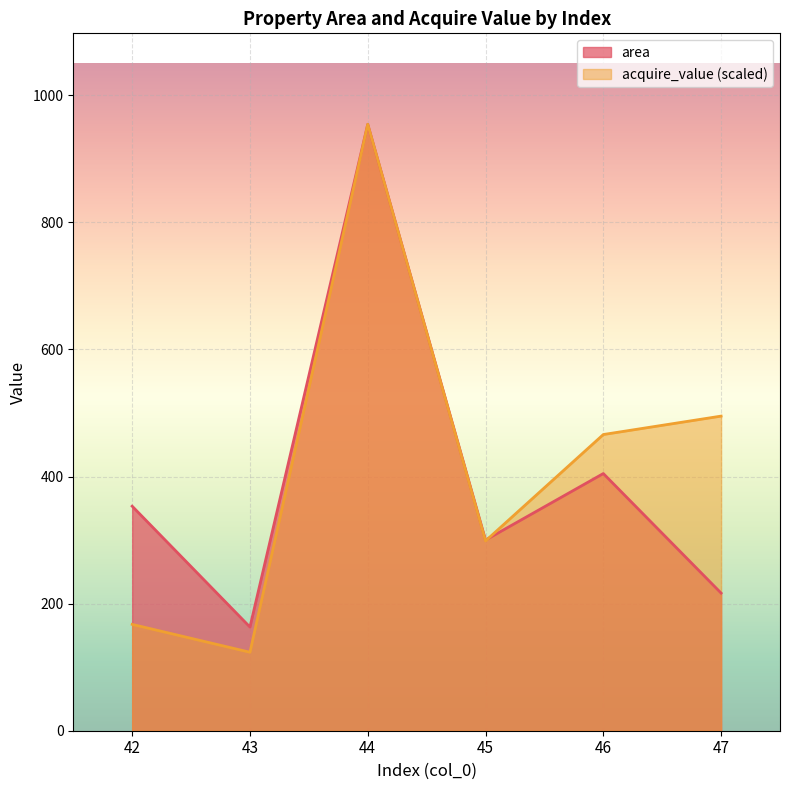

Reading left to right, list all the values displayed in this chart.

area: 42=353.4	43=163.2	44=954.4	45=300.1	46=404.8	47=216.6
acquire_value: 42=167.4	43=123.5	44=954.4	45=298.7	46=466.1	47=495.1